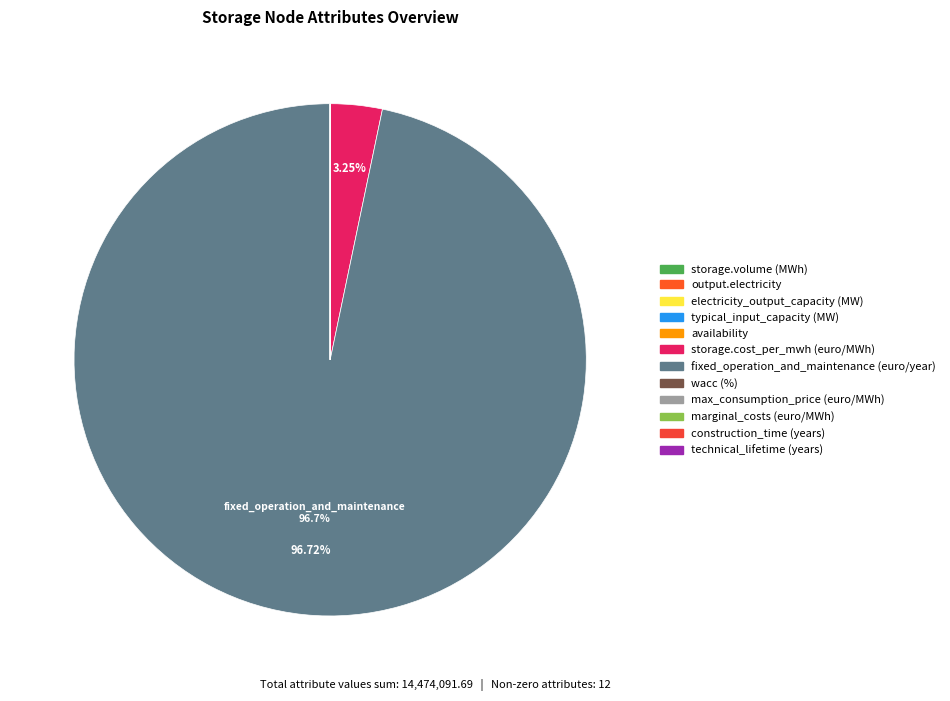

How many segments does this pie chart have?

12